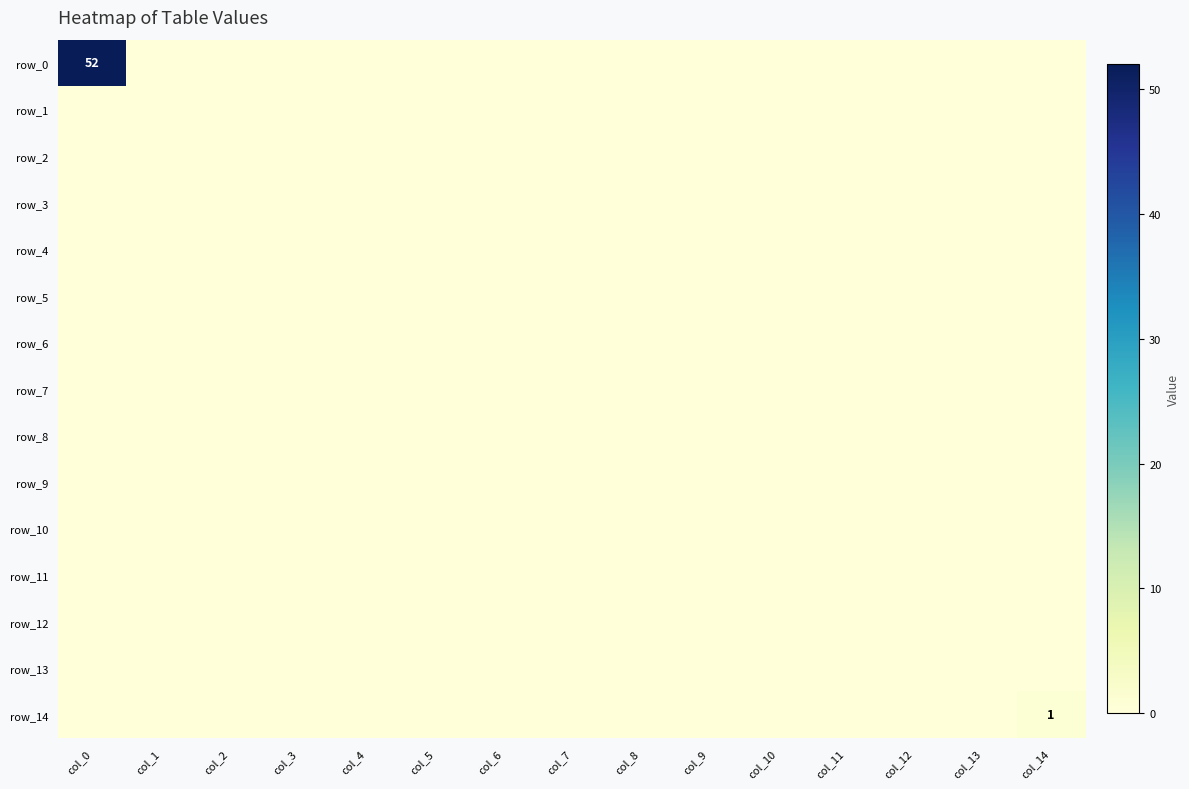

Reading left to right, transcribe all the data shown in this chart.

row_0: col_0=52	col_1=0	col_2=0	col_3=0	col_4=0	col_5=0	col_6=0	col_7=0	col_8=0	col_9=0	col_10=0	col_11=0	col_12=0	col_13=0	col_14=0
row_1: col_0=0	col_1=0	col_2=0	col_3=0	col_4=0	col_5=0	col_6=0	col_7=0	col_8=0	col_9=0	col_10=0	col_11=0	col_12=0	col_13=0	col_14=0
row_2: col_0=0	col_1=0	col_2=0	col_3=0	col_4=0	col_5=0	col_6=0	col_7=0	col_8=0	col_9=0	col_10=0	col_11=0	col_12=0	col_13=0	col_14=0
row_3: col_0=0	col_1=0	col_2=0	col_3=0	col_4=0	col_5=0	col_6=0	col_7=0	col_8=0	col_9=0	col_10=0	col_11=0	col_12=0	col_13=0	col_14=0
row_4: col_0=0	col_1=0	col_2=0	col_3=0	col_4=0	col_5=0	col_6=0	col_7=0	col_8=0	col_9=0	col_10=0	col_11=0	col_12=0	col_13=0	col_14=0
row_5: col_0=0	col_1=0	col_2=0	col_3=0	col_4=0	col_5=0	col_6=0	col_7=0	col_8=0	col_9=0	col_10=0	col_11=0	col_12=0	col_13=0	col_14=0
row_6: col_0=0	col_1=0	col_2=0	col_3=0	col_4=0	col_5=0	col_6=0	col_7=0	col_8=0	col_9=0	col_10=0	col_11=0	col_12=0	col_13=0	col_14=0
row_7: col_0=0	col_1=0	col_2=0	col_3=0	col_4=0	col_5=0	col_6=0	col_7=0	col_8=0	col_9=0	col_10=0	col_11=0	col_12=0	col_13=0	col_14=0
row_8: col_0=0	col_1=0	col_2=0	col_3=0	col_4=0	col_5=0	col_6=0	col_7=0	col_8=0	col_9=0	col_10=0	col_11=0	col_12=0	col_13=0	col_14=0
row_9: col_0=0	col_1=0	col_2=0	col_3=0	col_4=0	col_5=0	col_6=0	col_7=0	col_8=0	col_9=0	col_10=0	col_11=0	col_12=0	col_13=0	col_14=0
row_10: col_0=0	col_1=0	col_2=0	col_3=0	col_4=0	col_5=0	col_6=0	col_7=0	col_8=0	col_9=0	col_10=0	col_11=0	col_12=0	col_13=0	col_14=0
row_11: col_0=0	col_1=0	col_2=0	col_3=0	col_4=0	col_5=0	col_6=0	col_7=0	col_8=0	col_9=0	col_10=0	col_11=0	col_12=0	col_13=0	col_14=0
row_12: col_0=0	col_1=0	col_2=0	col_3=0	col_4=0	col_5=0	col_6=0	col_7=0	col_8=0	col_9=0	col_10=0	col_11=0	col_12=0	col_13=0	col_14=0
row_13: col_0=0	col_1=0	col_2=0	col_3=0	col_4=0	col_5=0	col_6=0	col_7=0	col_8=0	col_9=0	col_10=0	col_11=0	col_12=0	col_13=0	col_14=0
row_14: col_0=0	col_1=0	col_2=0	col_3=0	col_4=0	col_5=0	col_6=0	col_7=0	col_8=0	col_9=0	col_10=0	col_11=0	col_12=0	col_13=0	col_14=1